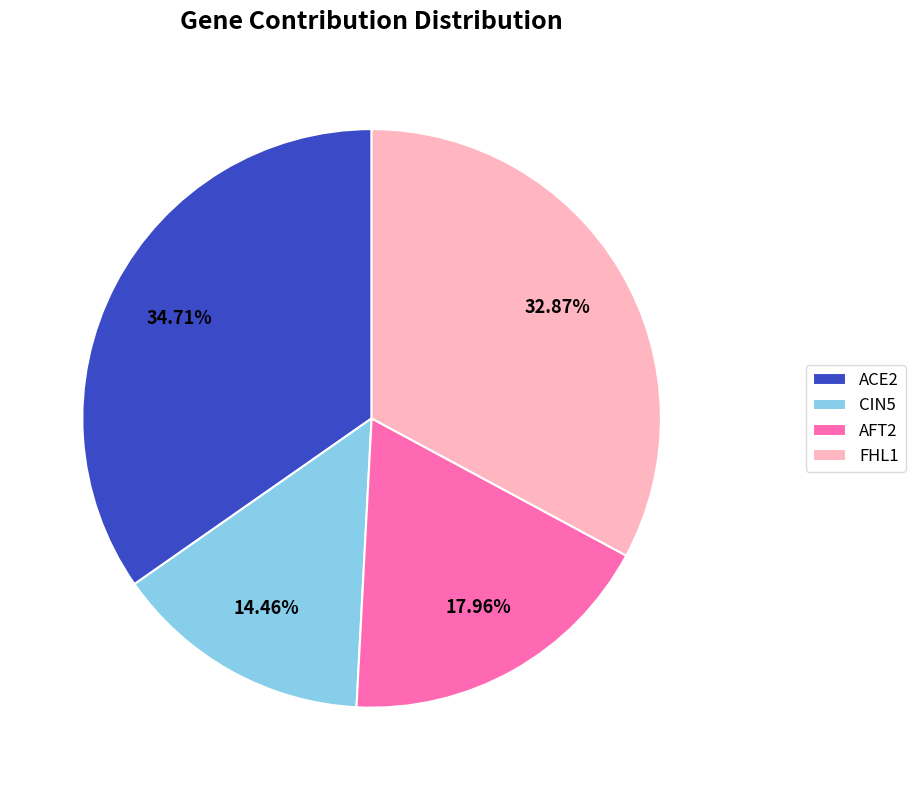

Which category has the biggest portion of the pie?

ACE2